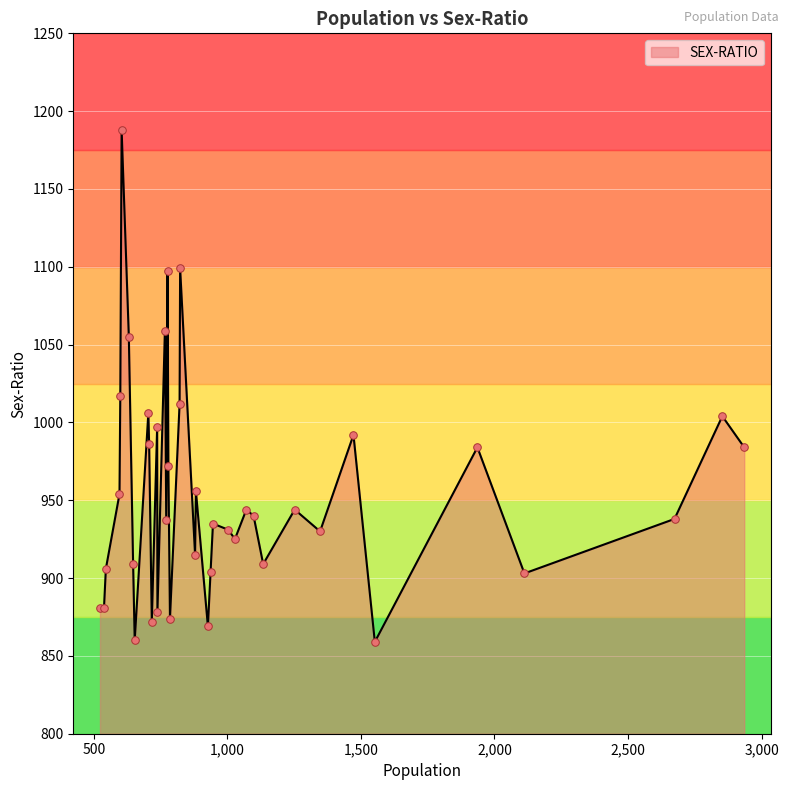

What is the maximum value shown in the chart?

1188